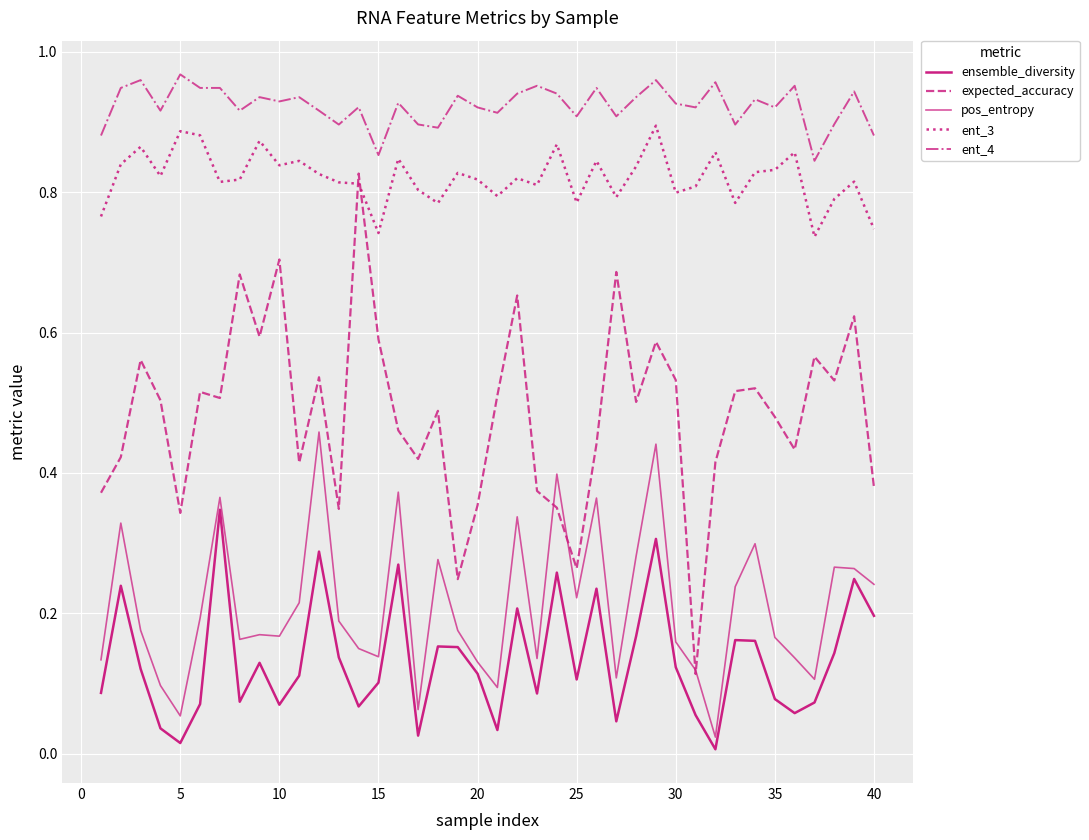

How many lines are shown in the chart?

5